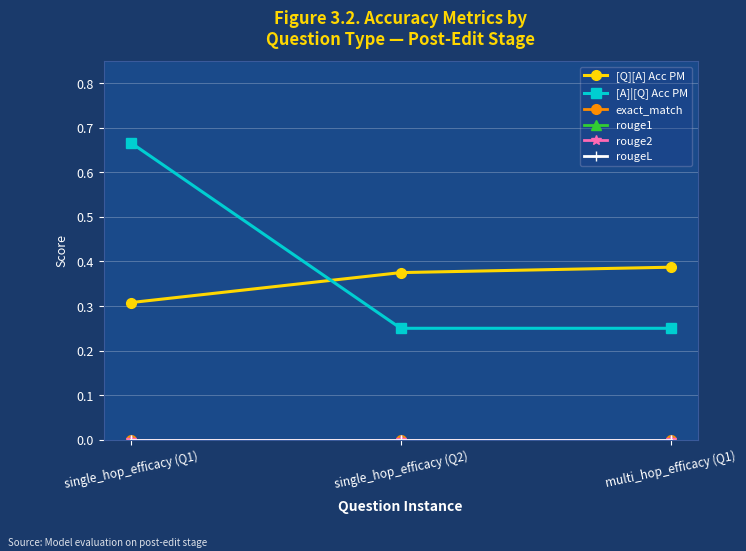

Rank the series by their maximum value, from lowest to highest.

exact_match, rouge1, rouge2, rougeL, [Q][A] Acc PM, [A]|[Q] Acc PM